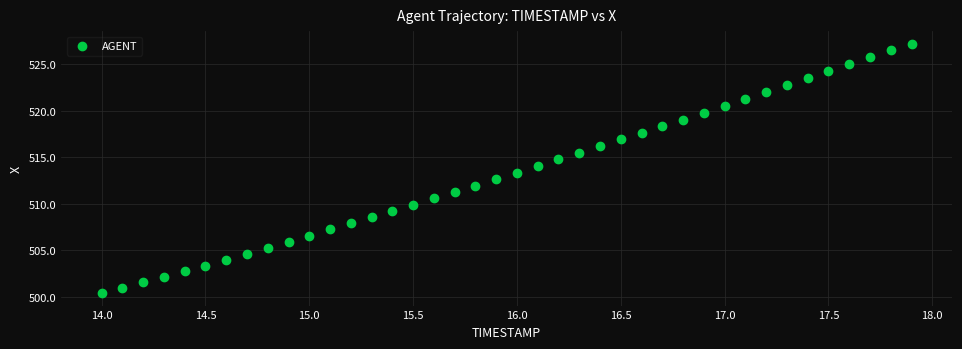

What is the range of X values (max minus min)?

3.9